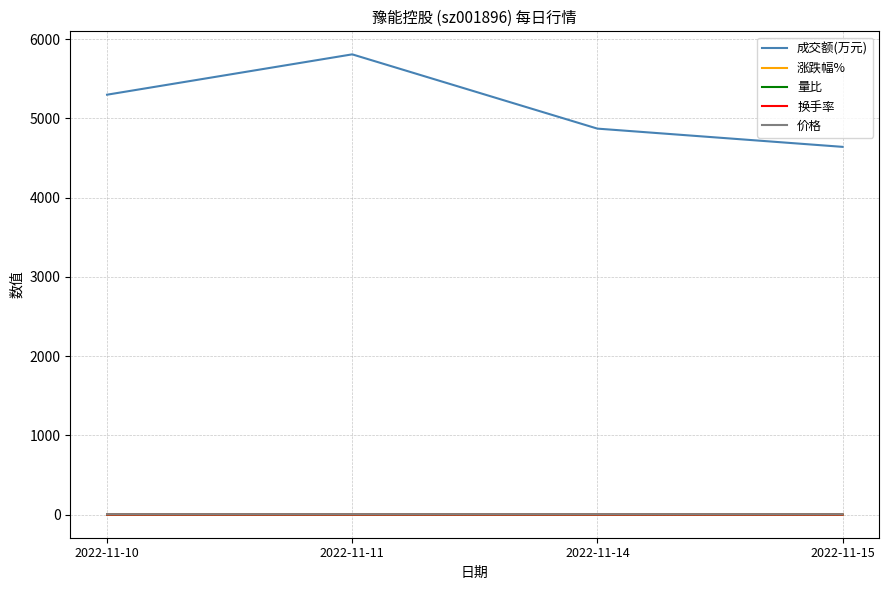

How many lines are shown in the chart?

5